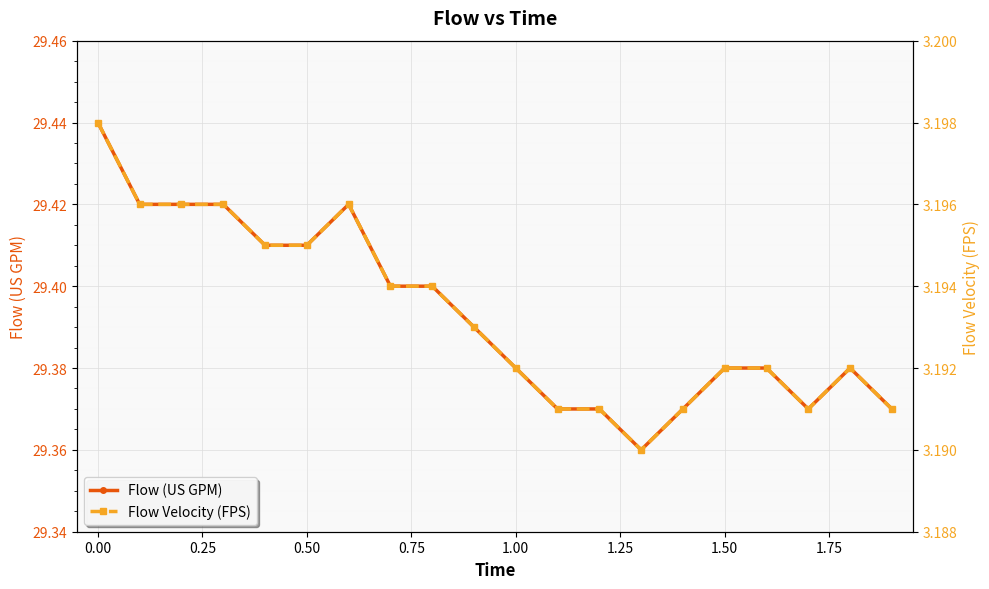

True or false: Flow (US GPM) and Flow Velocity (FPS) intersect in this chart.

False